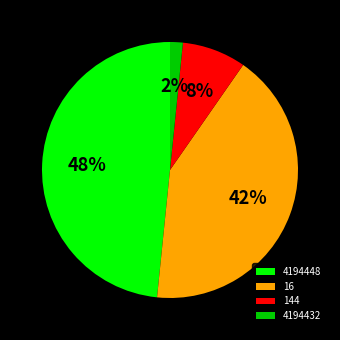

Is 4194432 the majority of the pie?

No